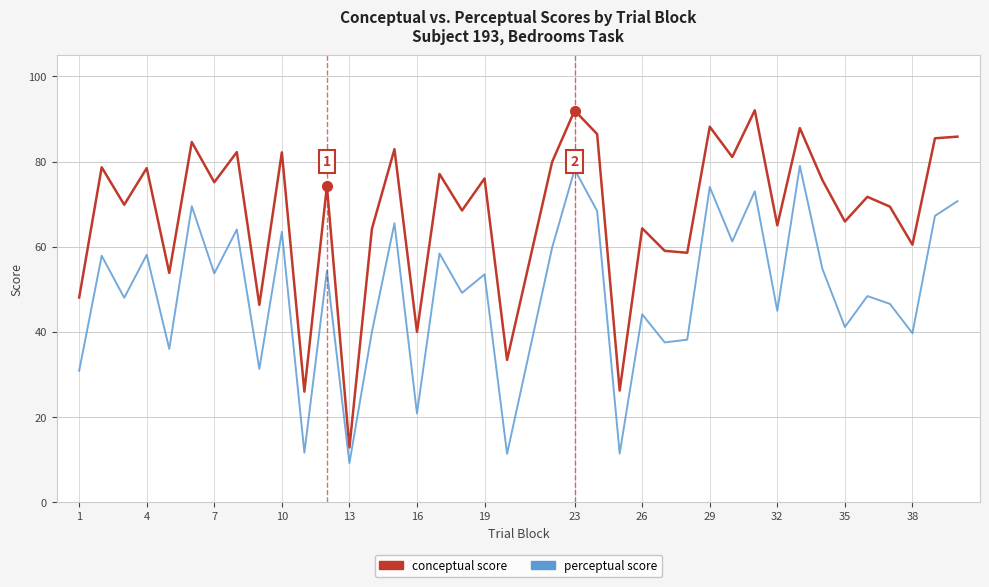

What is the minimum value shown in the chart?

9.2